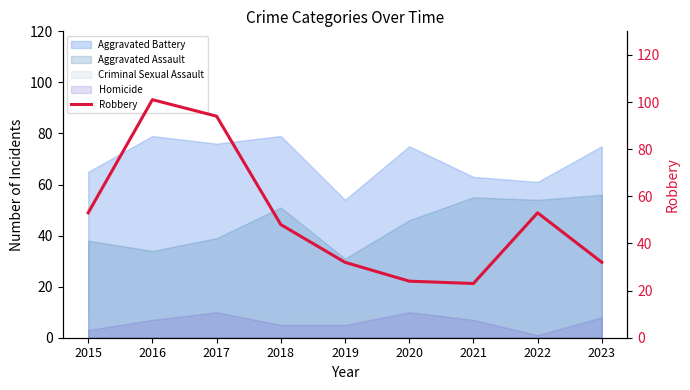

What is the highest value of the Homicide series?

10